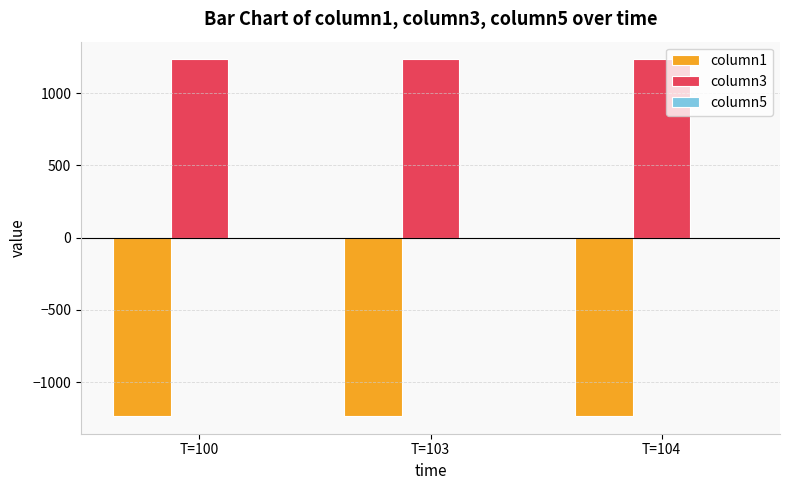

The column3 series shows 2164.3 at T=103. True or false?

False